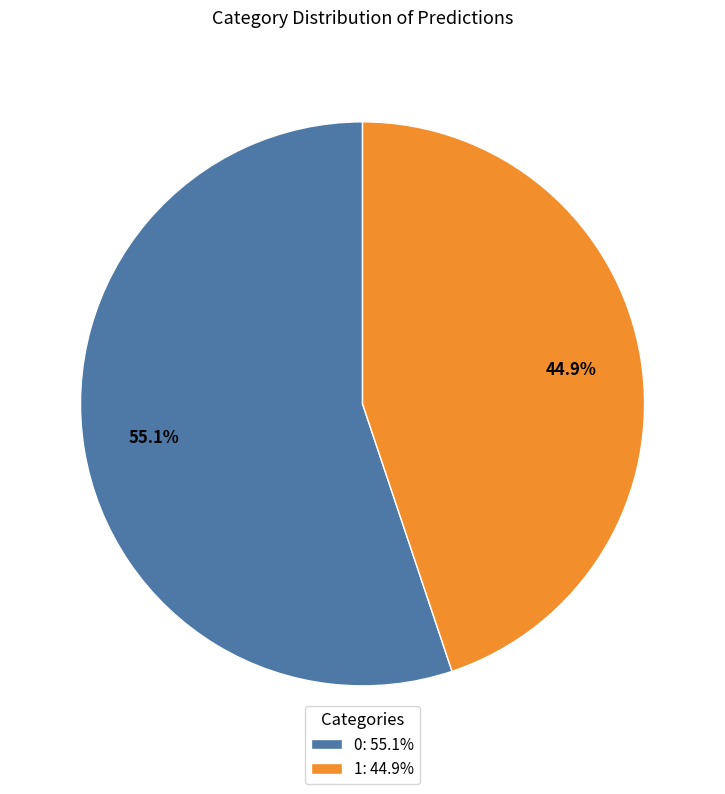

Count the number of slices in the pie.

2